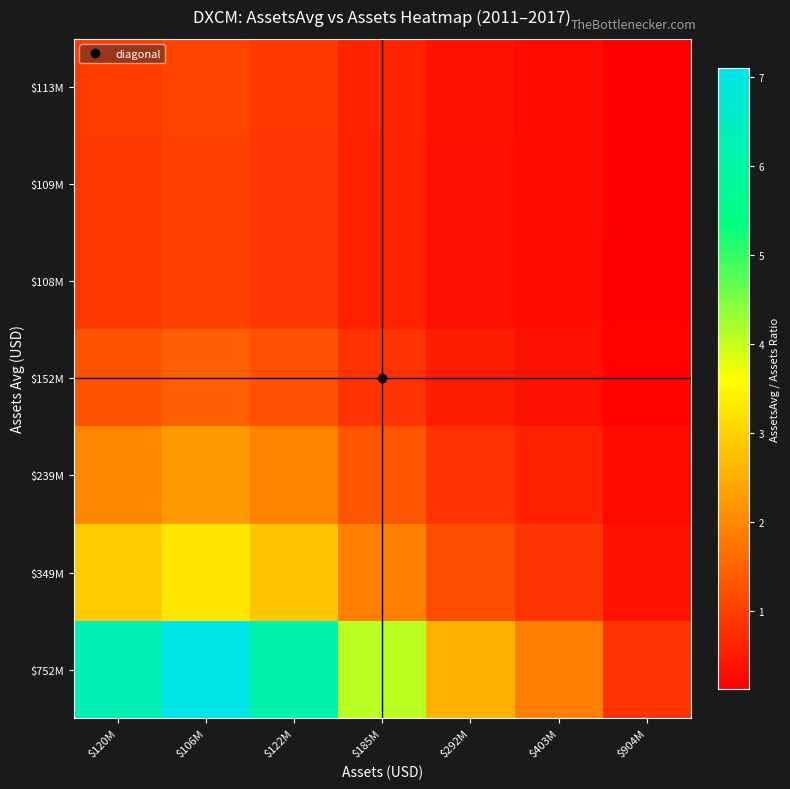

Which series has the largest total across all categories?

$752M